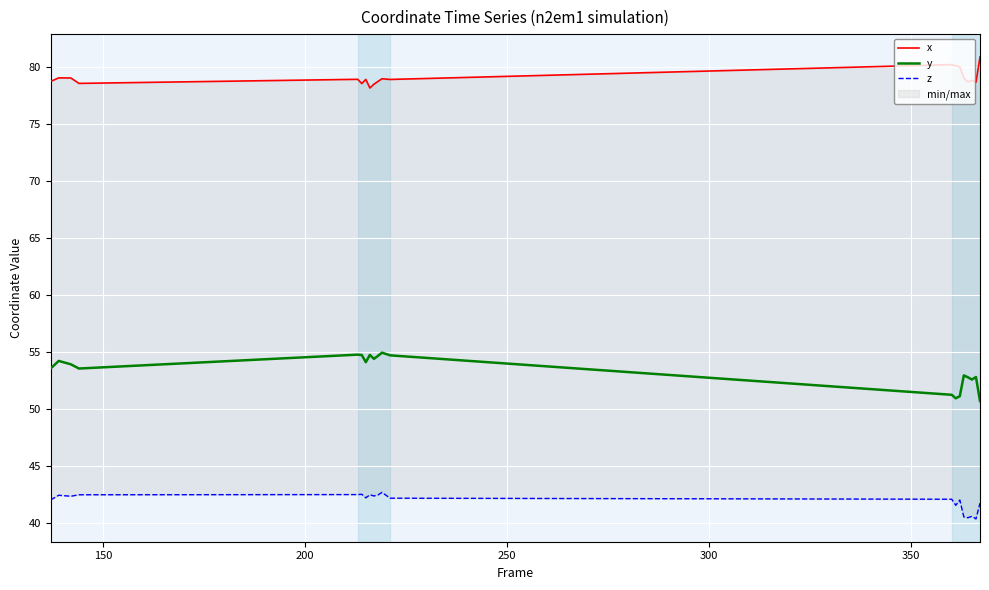

How many series are shown in this chart?

3